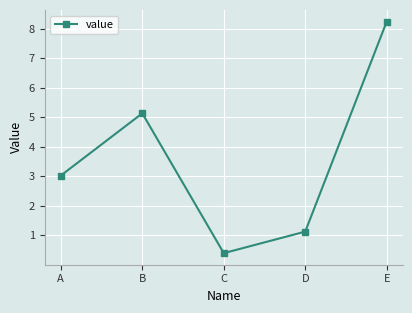

What is the value of the 3rd point from the left?

0.4